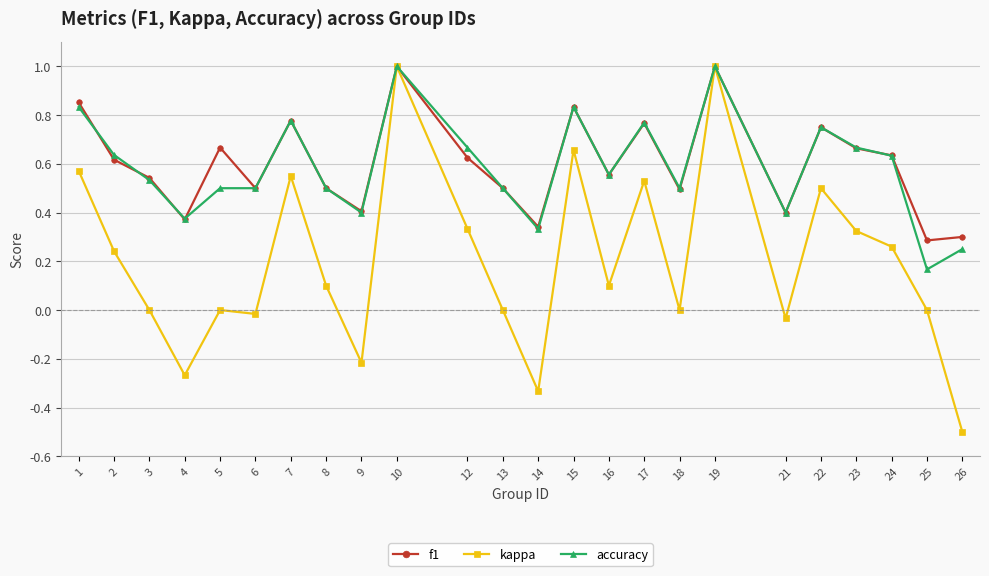

Is it true that f1 equals 0.6 at 24?

True